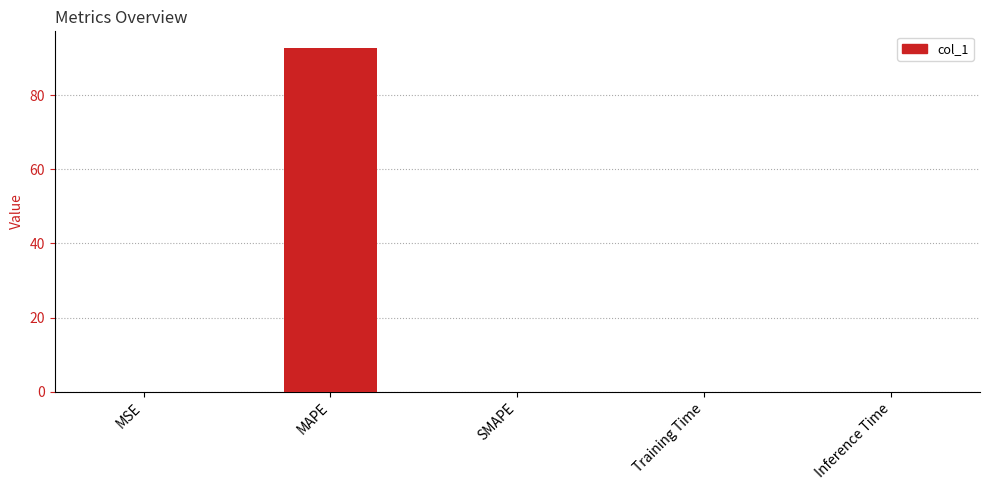

What is the change in value from MAPE to Inference Time?

-92.5